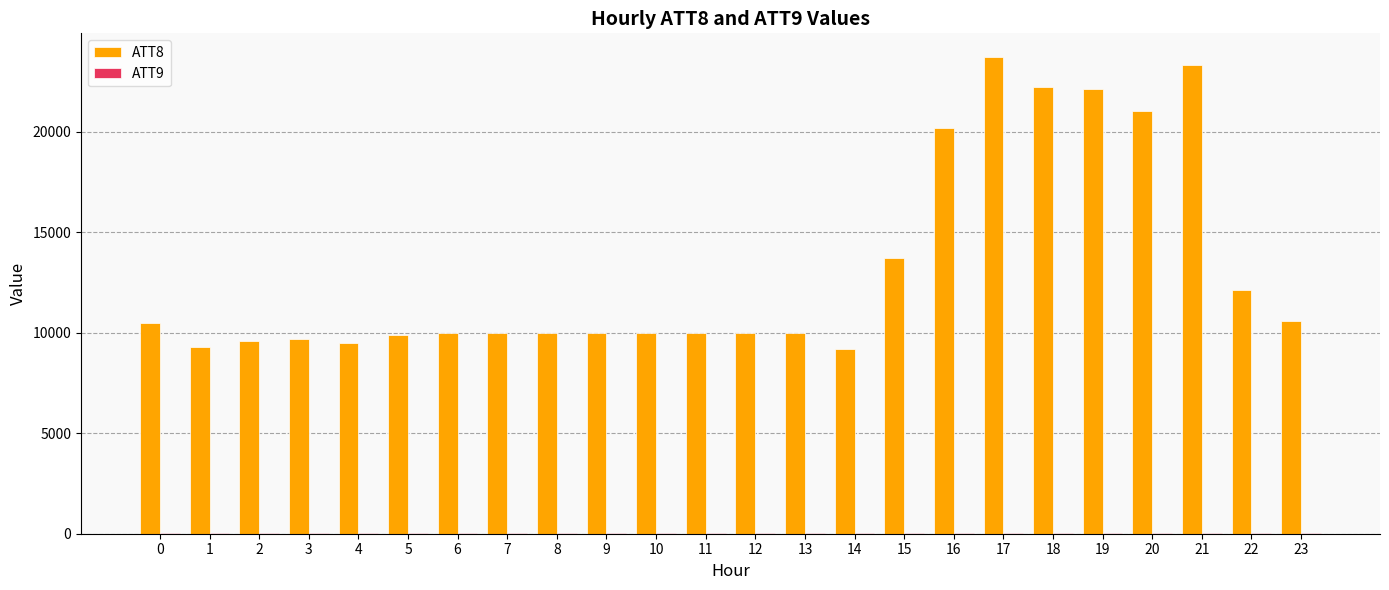

What is the maximum value shown in the chart?

23700.0